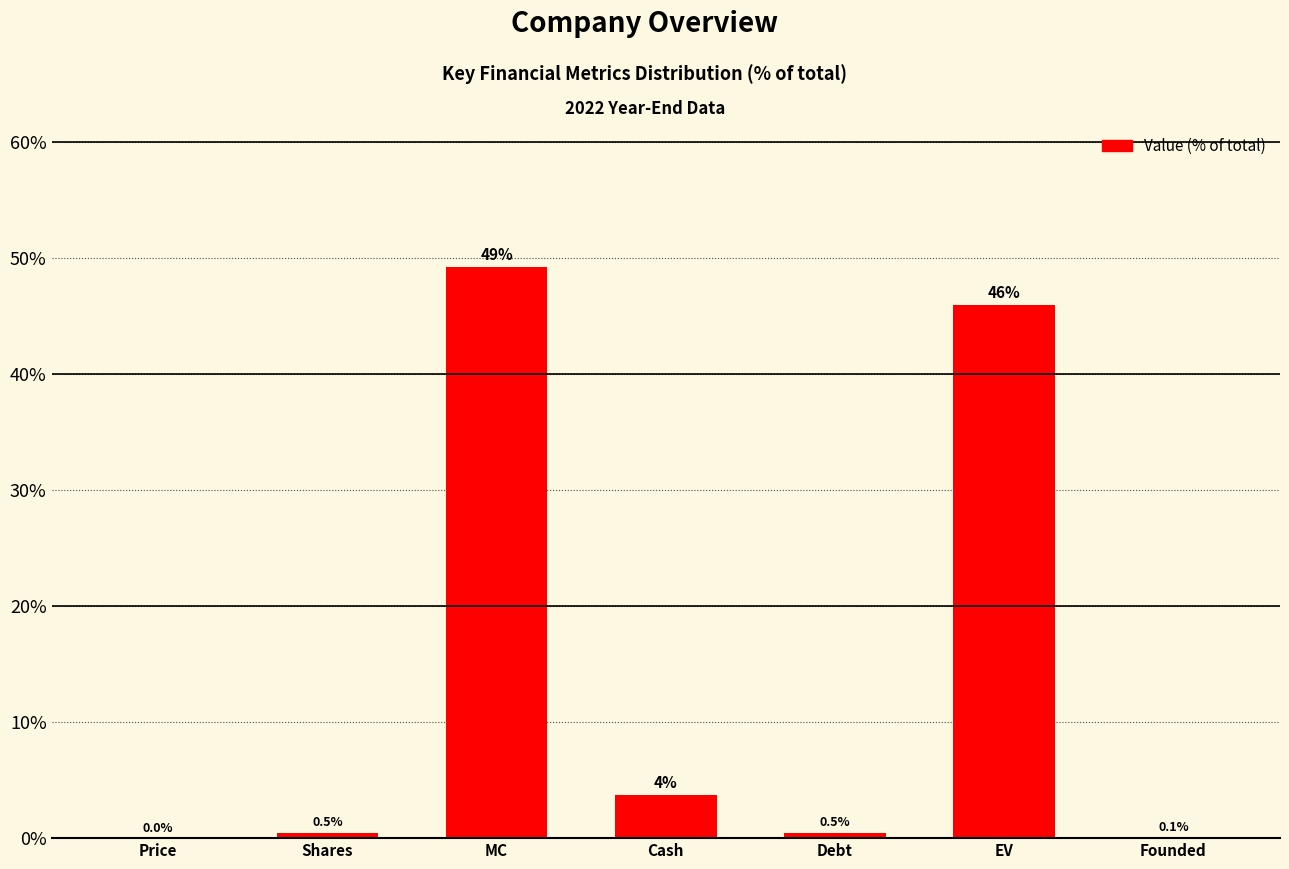

What value does the data have at MC?

49.2